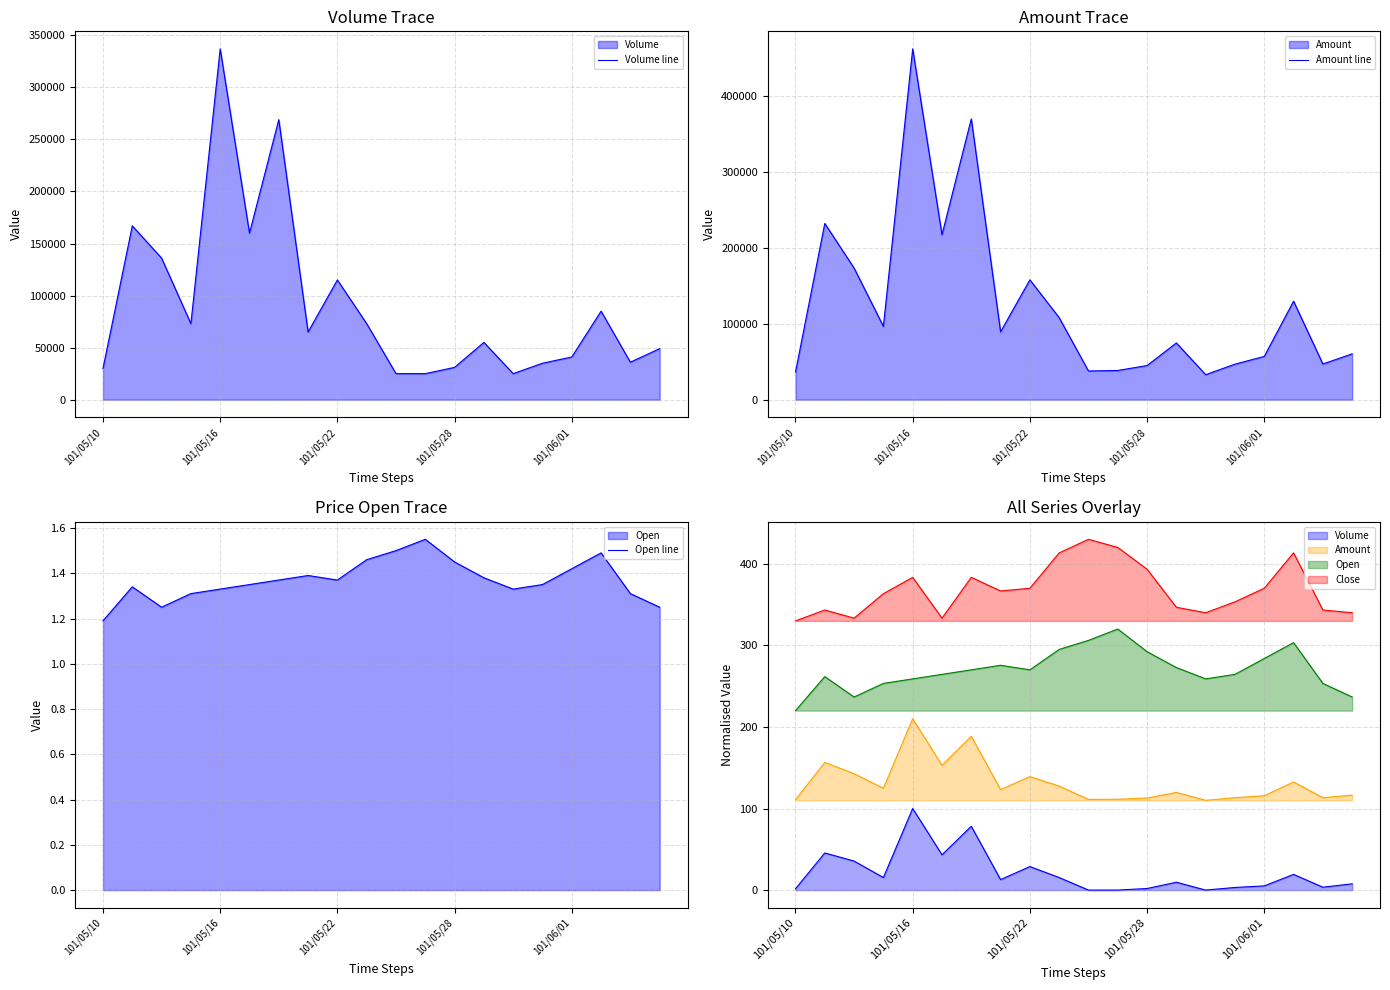

At which label does Volume line first exceed 65000?

101/05/16